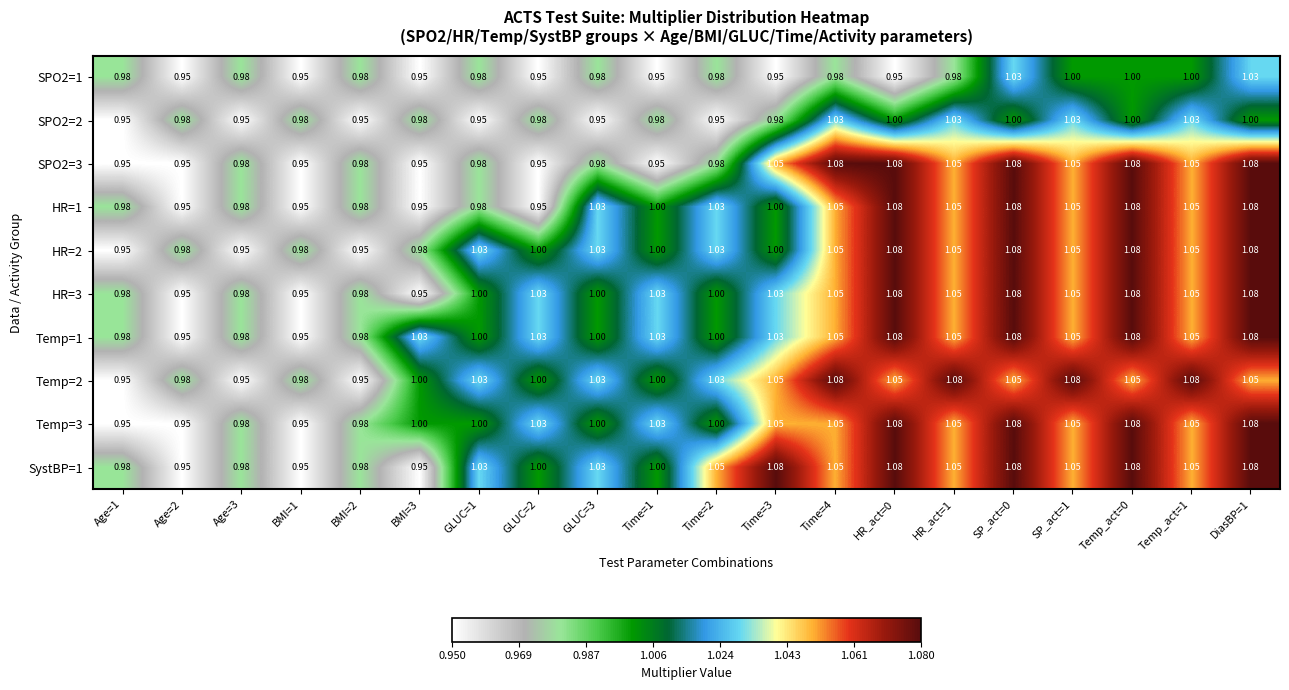

Between Time=4 and Temp_act=1, which series saw the biggest shift?

SPO2=3